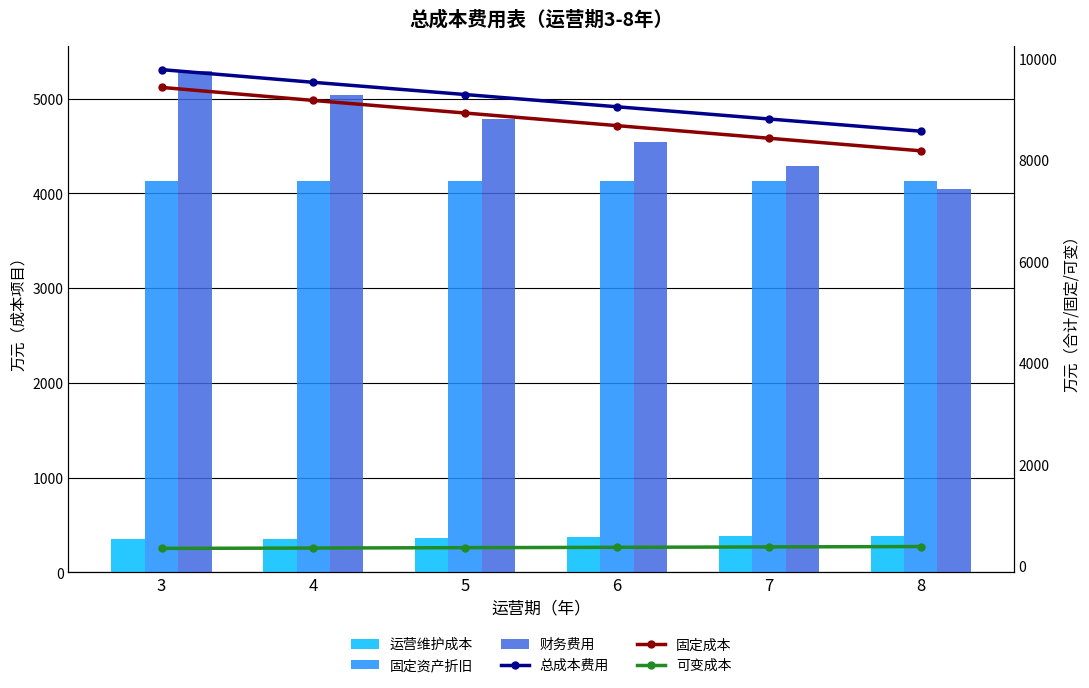

What is the greatest value displayed?

9777.6